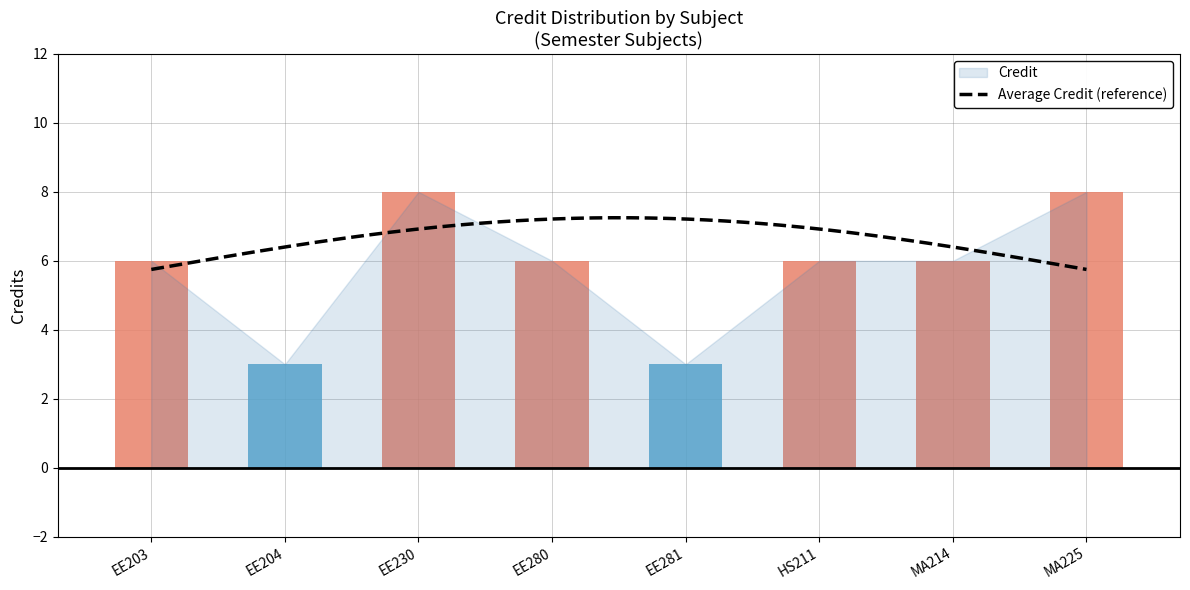

What is the label of the 8th bar from the left?

MA225